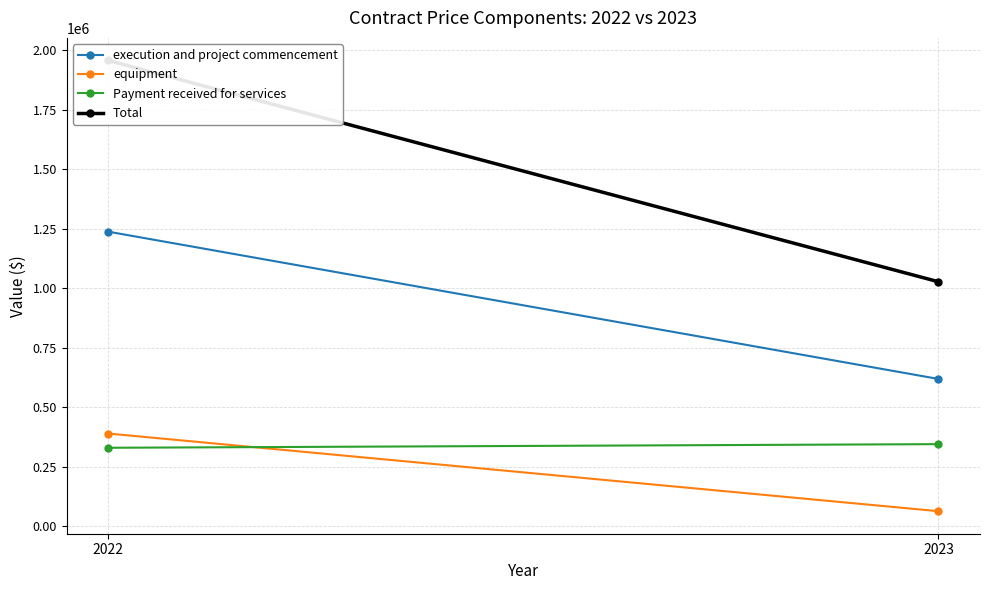

What is the sum of all equipment values?

452750